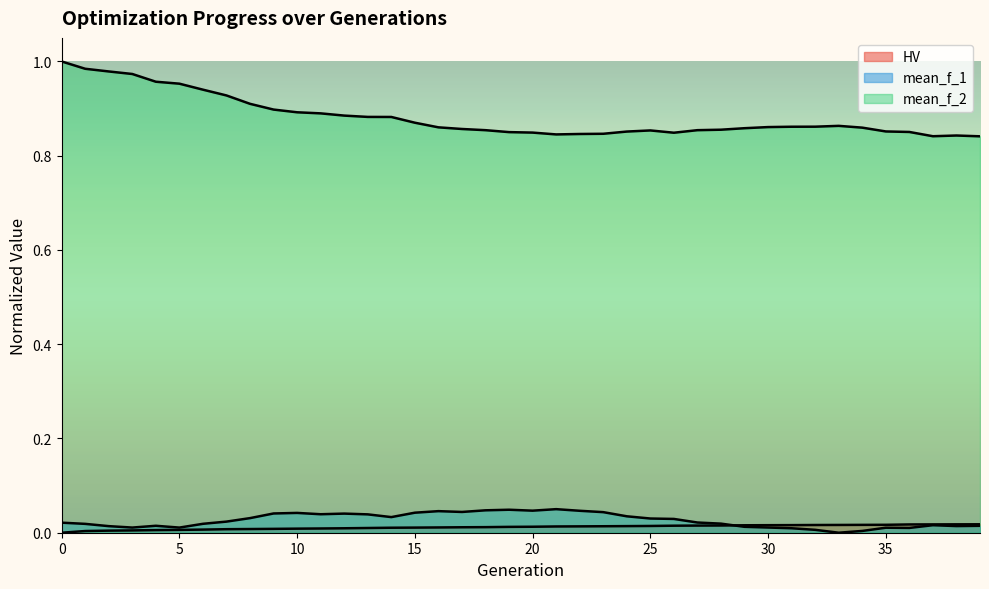

What is the total value across all series at 17?

0.9